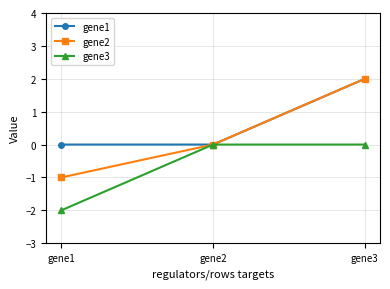

What value does the gene2 series have at gene1?

-1